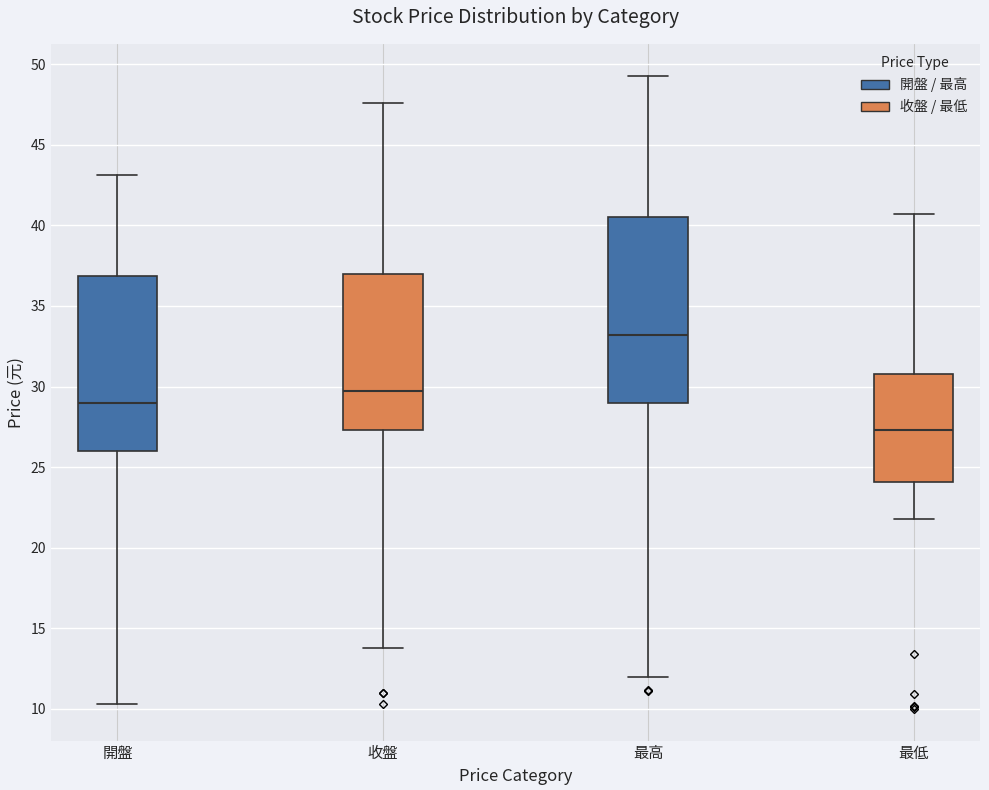

Reading left to right, read every box against the y-axis: the position of its median line, the range the box covers, and the ends of its whiskers. The values are not printed on the chart, so give them approximately, as read against the axis.

開盤: median 29.0, box 26.0 to 37.0, whiskers 10.5 to 43.0
收盤: median 30.0, box 27.5 to 37.0, whiskers 14.0 to 47.5
最高: median 33.0, box 29.0 to 40.5, whiskers 12.0 to 49.5
最低: median 27.5, box 24.0 to 31.0, whiskers 22.0 to 40.5